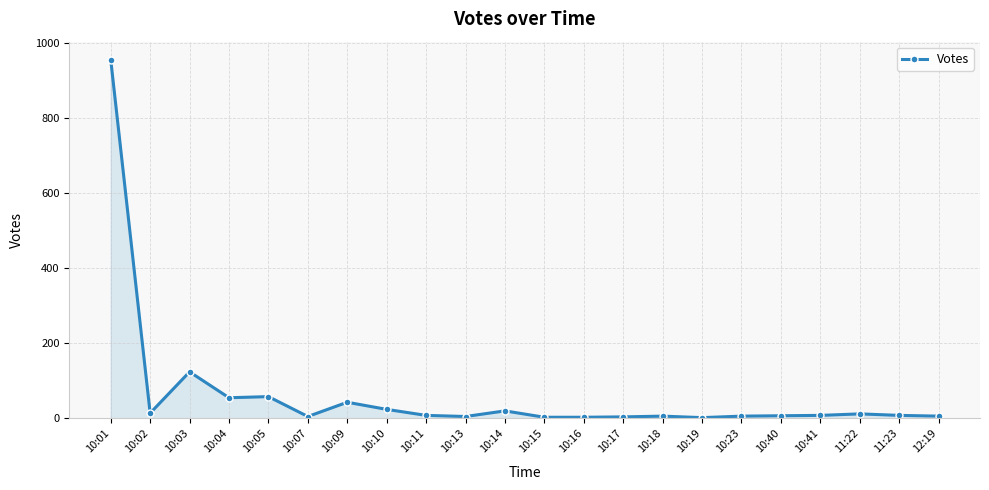

What is the ratio of the value at 10:14 to the value at 10:15?

6.7